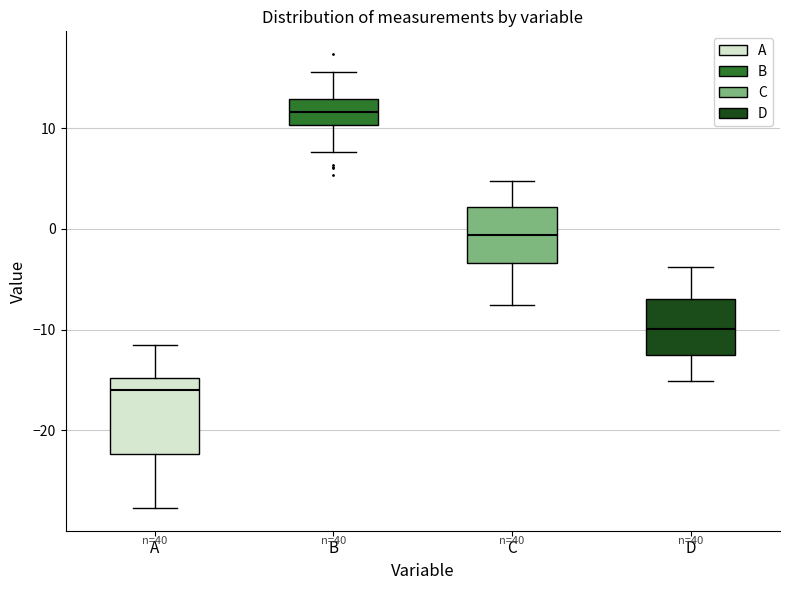

Comparing the boxes themselves (not the whiskers), which one is the tallest?

A